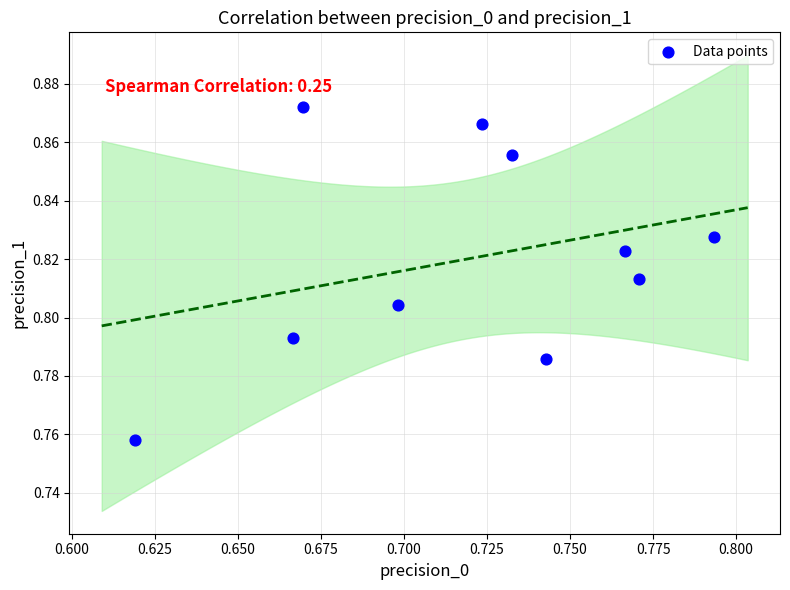

What is the average X value?

0.7